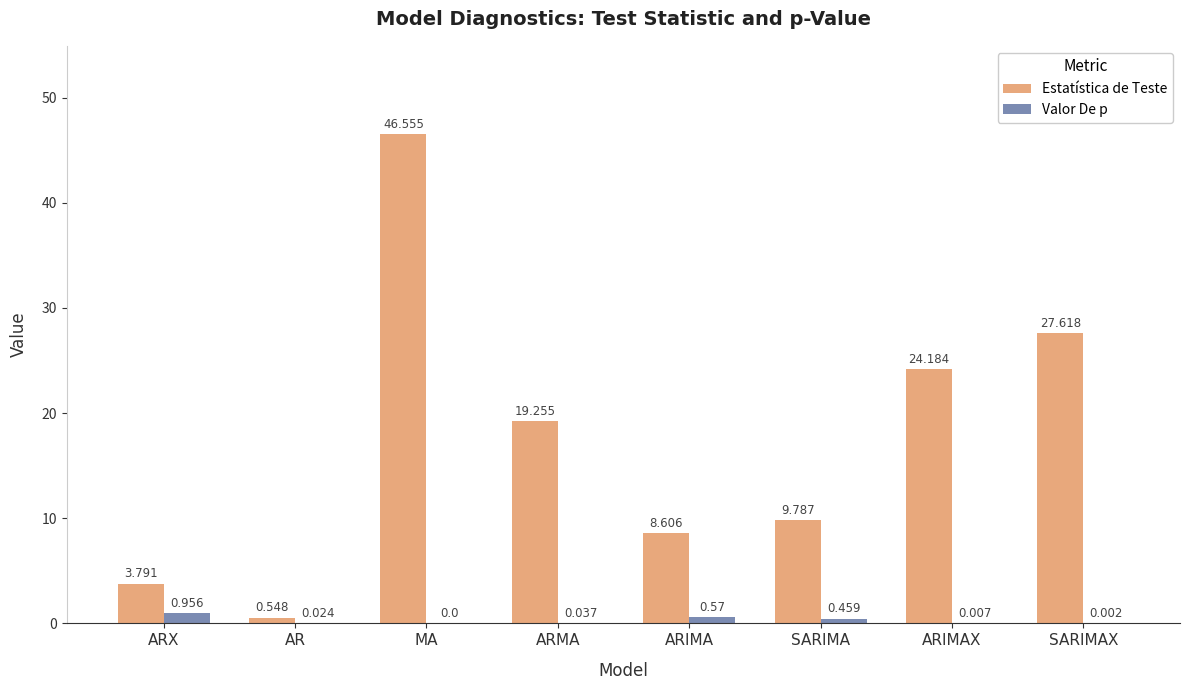

What is the average value of the Valor De p series?

0.3